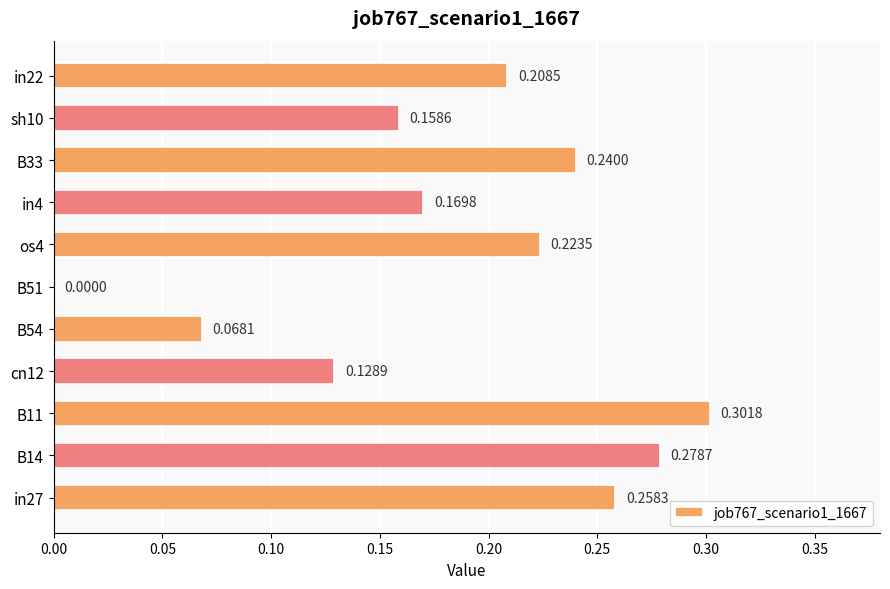

What is the sum of all values?

2.0